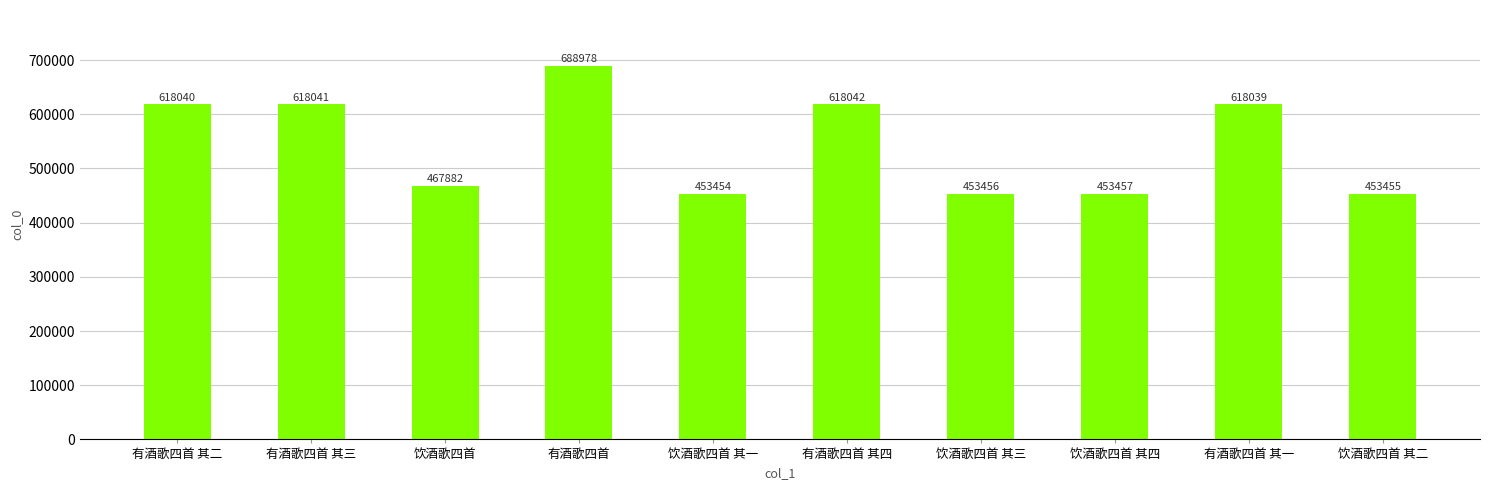

What is the sum of the values at 饮酒歌四首 其三 and 有酒歌四首?

1142434